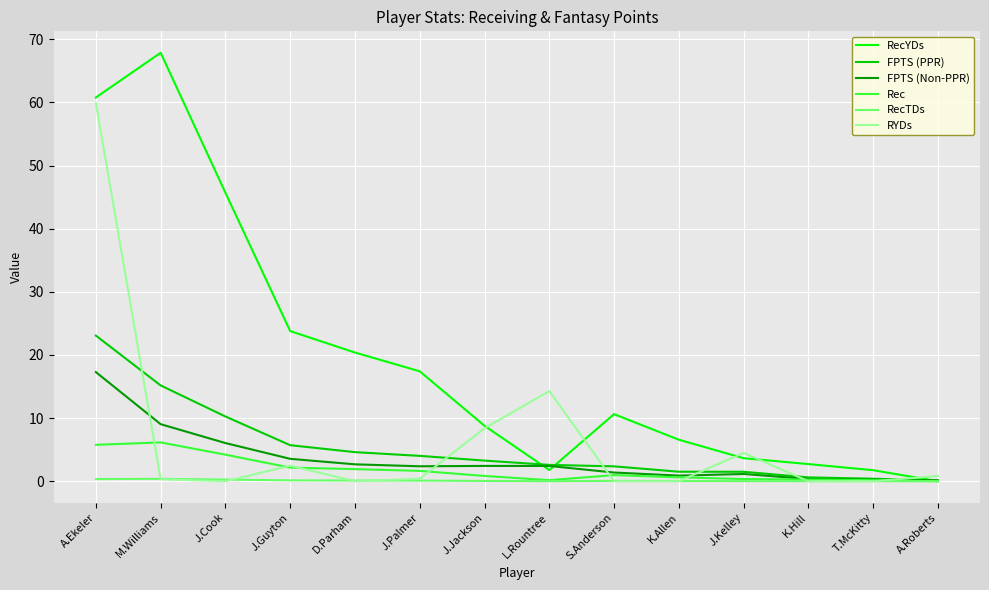

The RecYDs series shows 1.8 at L.Rountree. True or false?

True